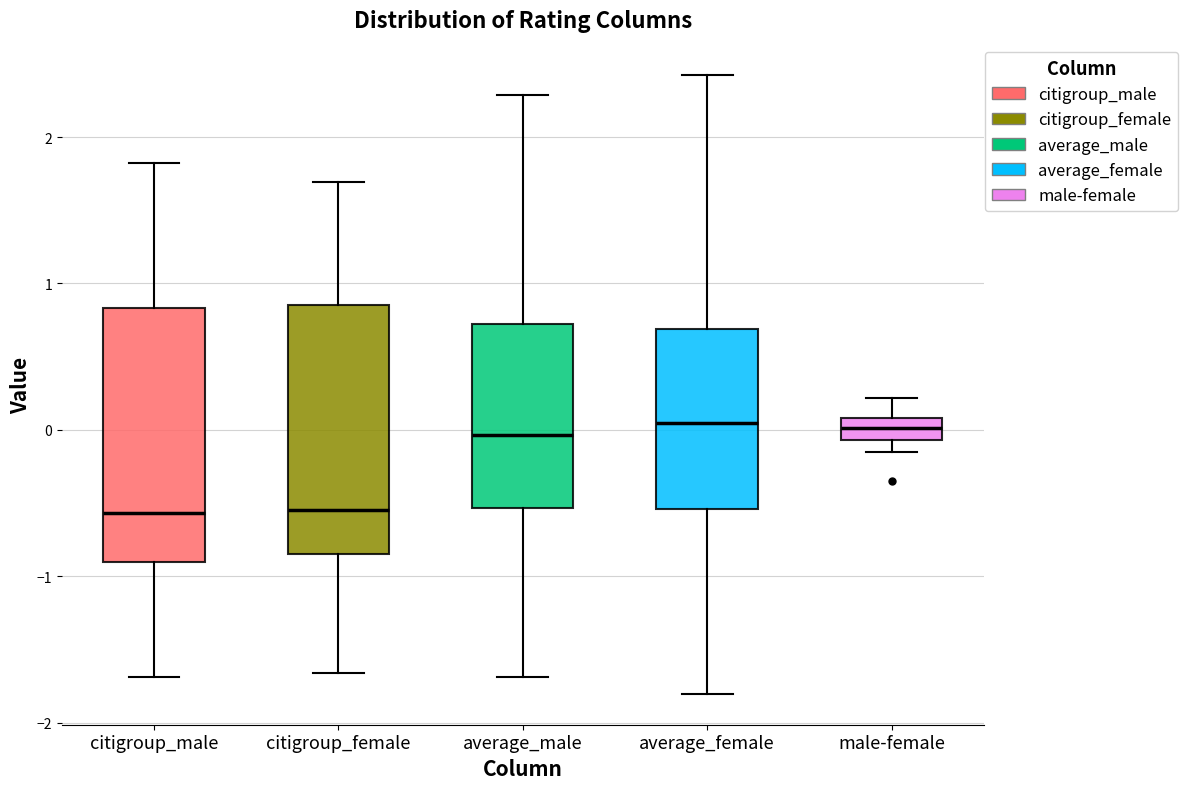

Where does the median line of the box for citigroup_female sit on the y-axis? The values are not printed on the chart, so give them approximately, as read against the axis.

-0.5